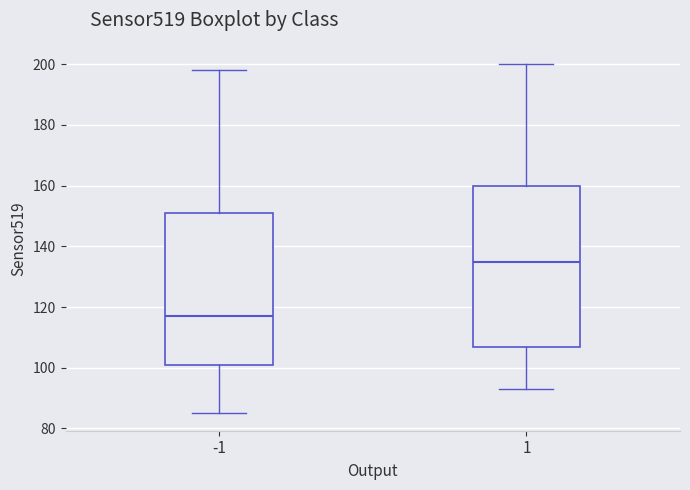

Which box has the highest median line?

1